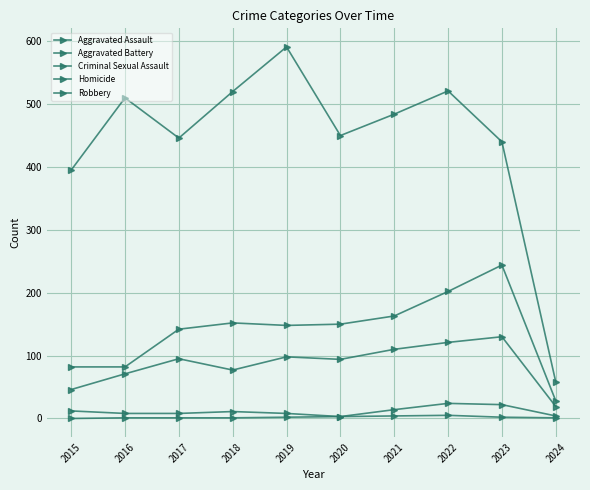

Which series has the widest spread of values?

Robbery